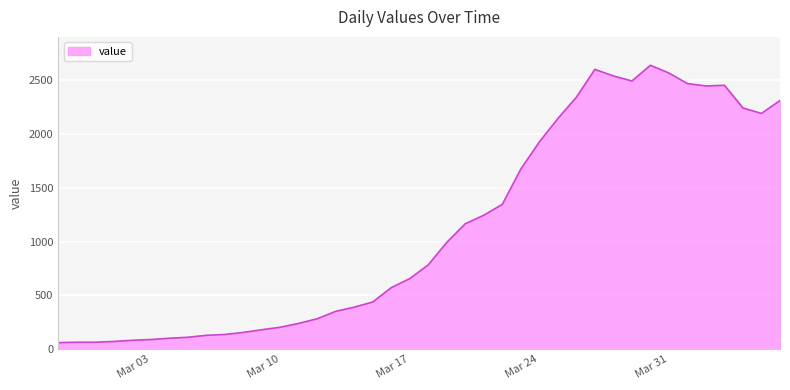

What is the greatest value displayed?

2638